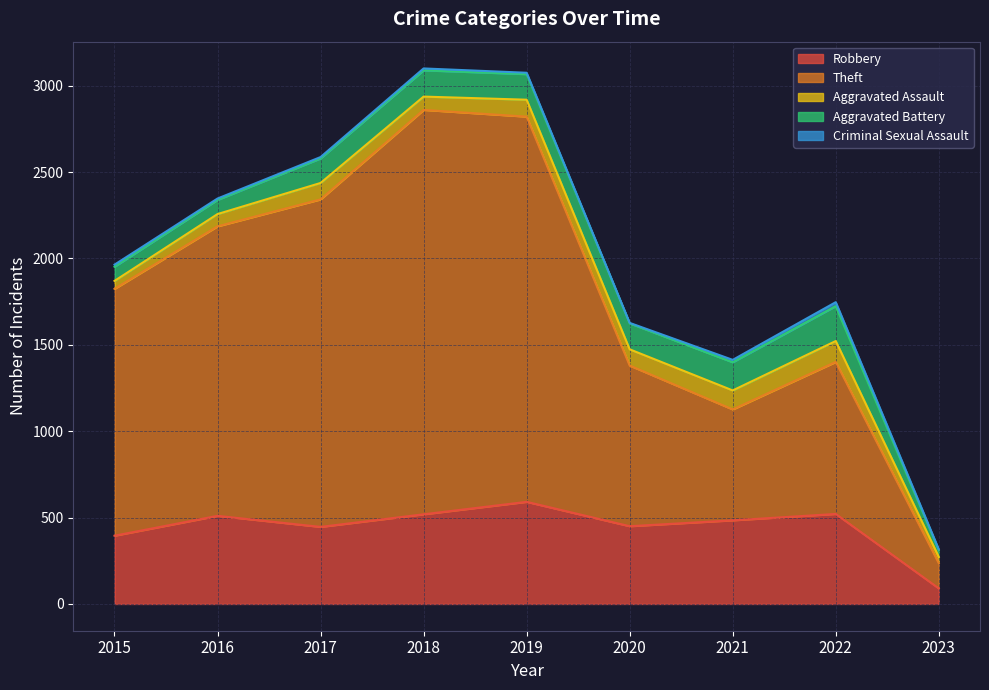

What is the difference between the maximum and minimum values in the Theft series?

2195